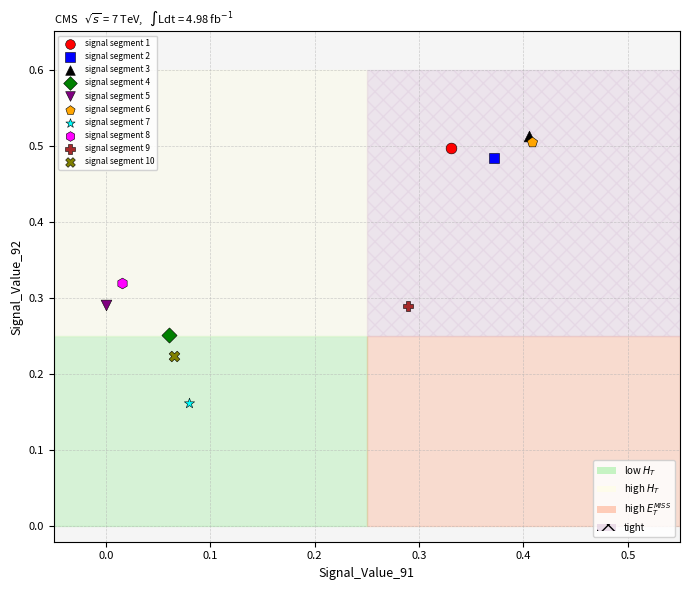

What are all the series names shown in the legend?

signal segment 1, signal segment 2, signal segment 3, signal segment 4, signal segment 5, signal segment 6, signal segment 7, signal segment 8, signal segment 9, signal segment 10